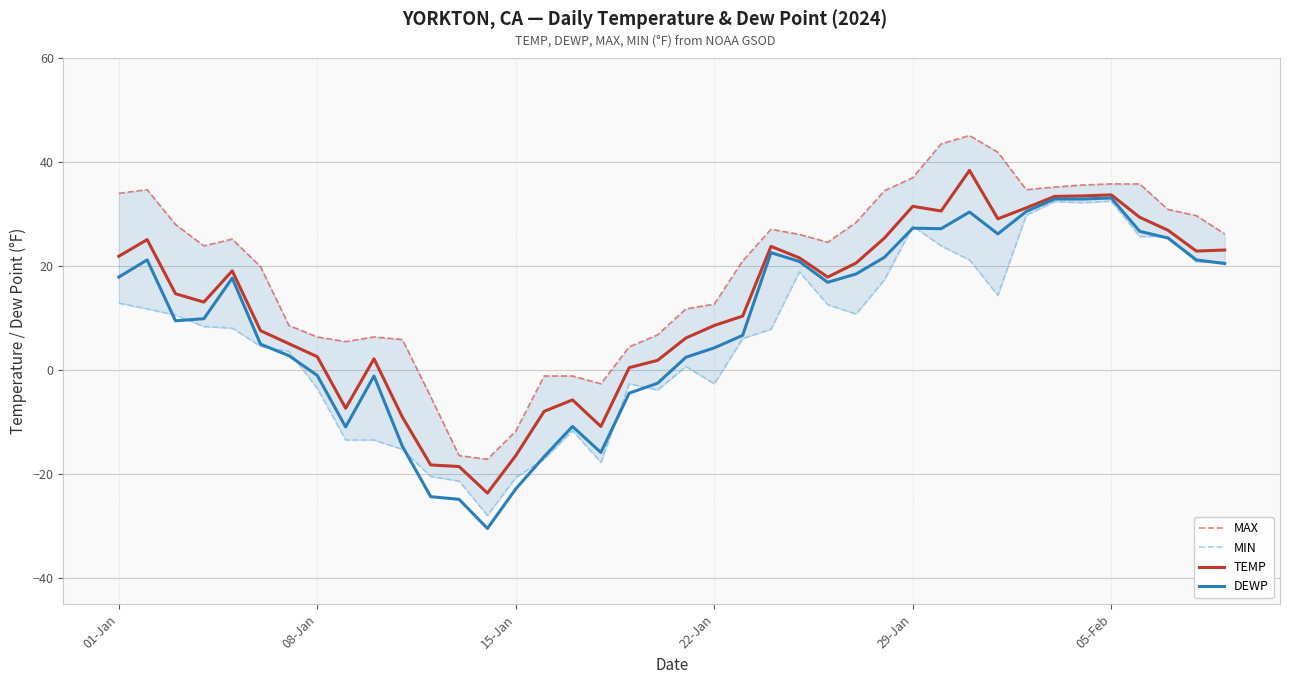

What is the highest value of the DEWP series?

33.1